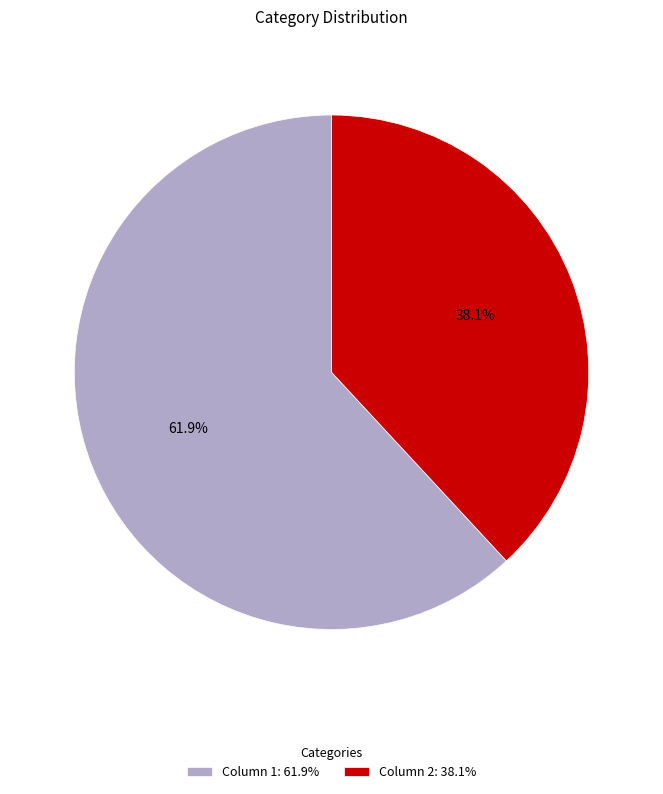

Between Column 2 and Column 1, which is larger?

Column 1